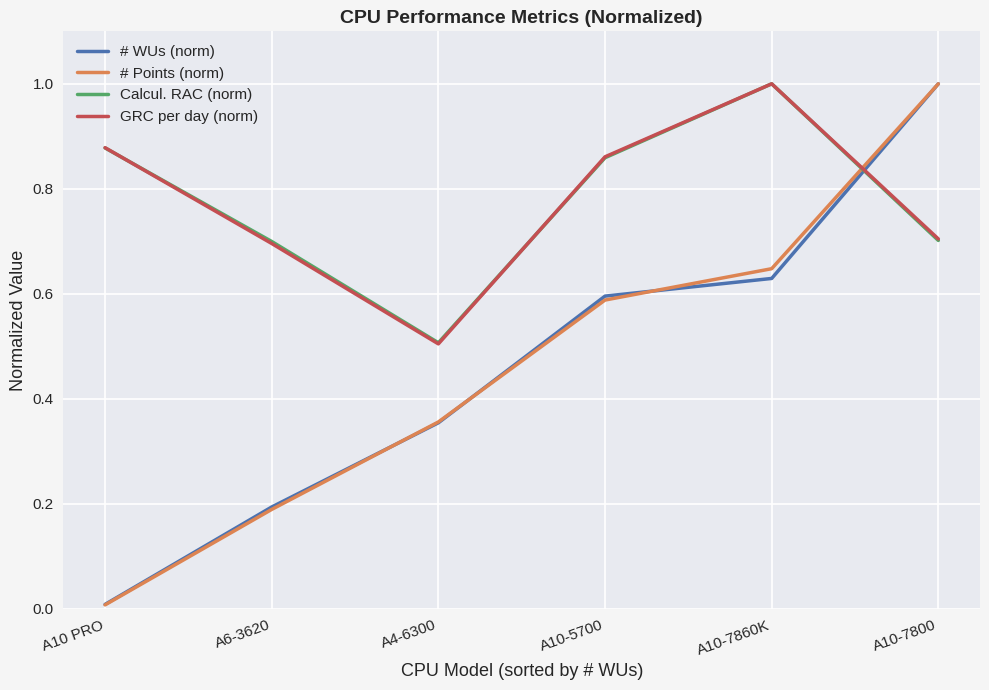

How many intersections are there between # WUs (norm) and GRC per day (norm)?

1